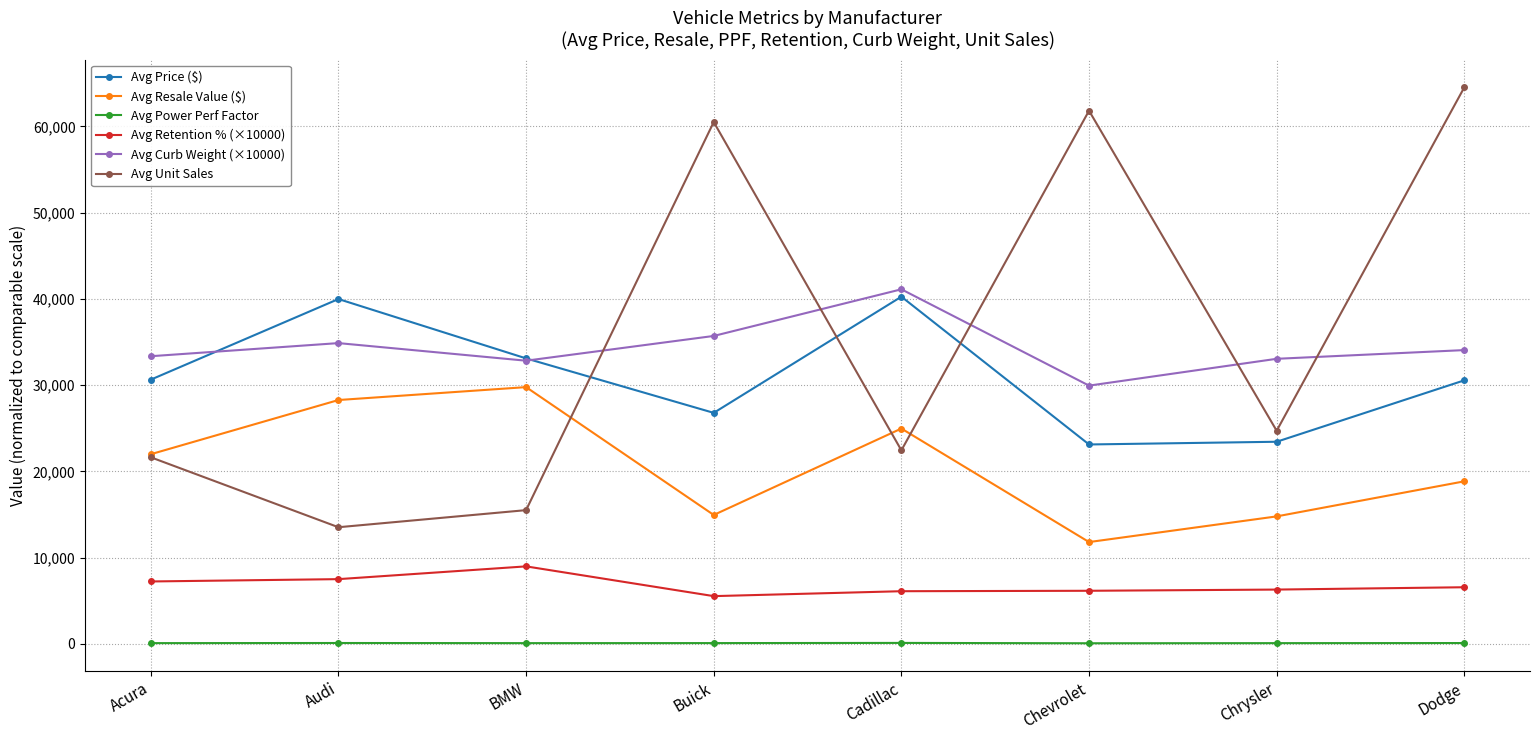

At which label does Avg Curb Weight (×10000) first exceed 34060?

Audi